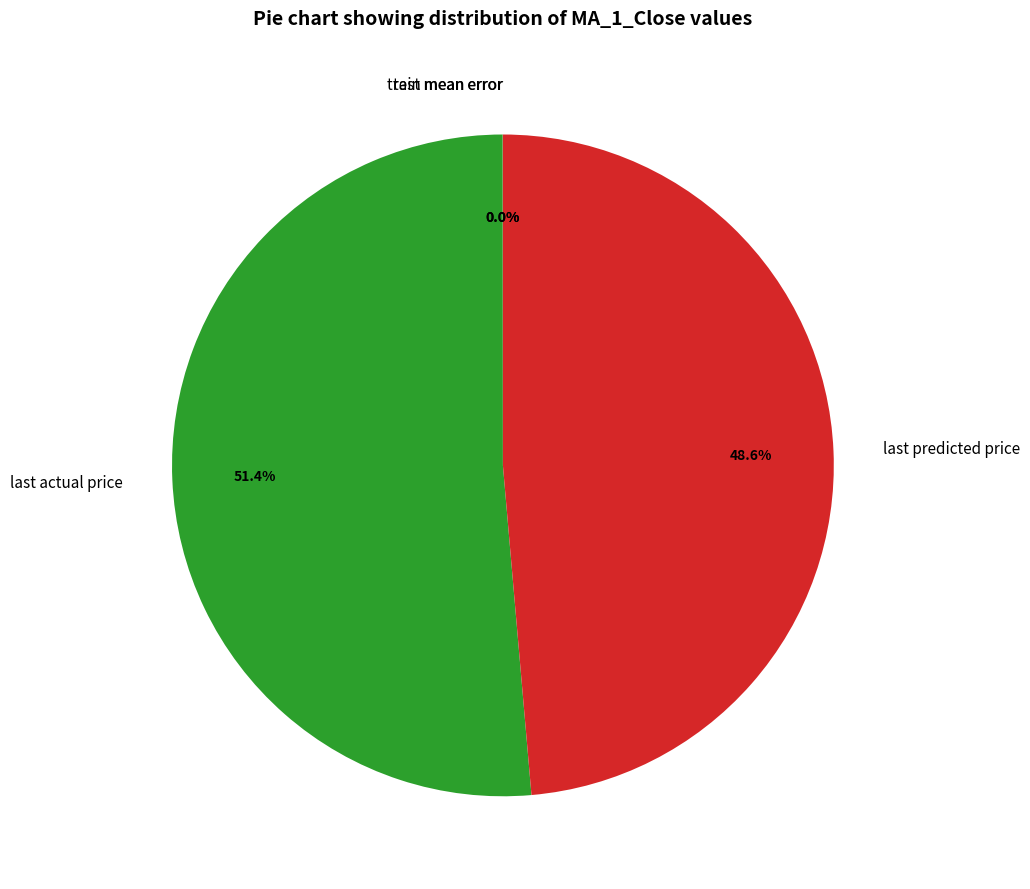

Which category has the biggest portion of the pie?

last actual price